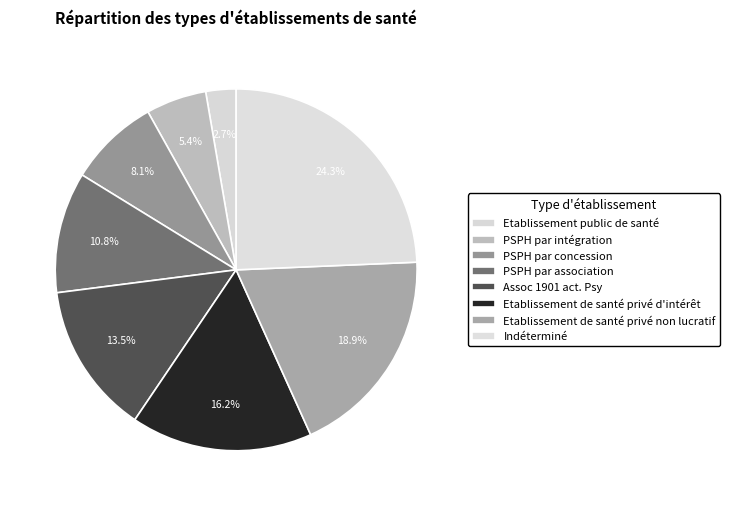

Does PSPH par association account for over 50% of the chart?

No